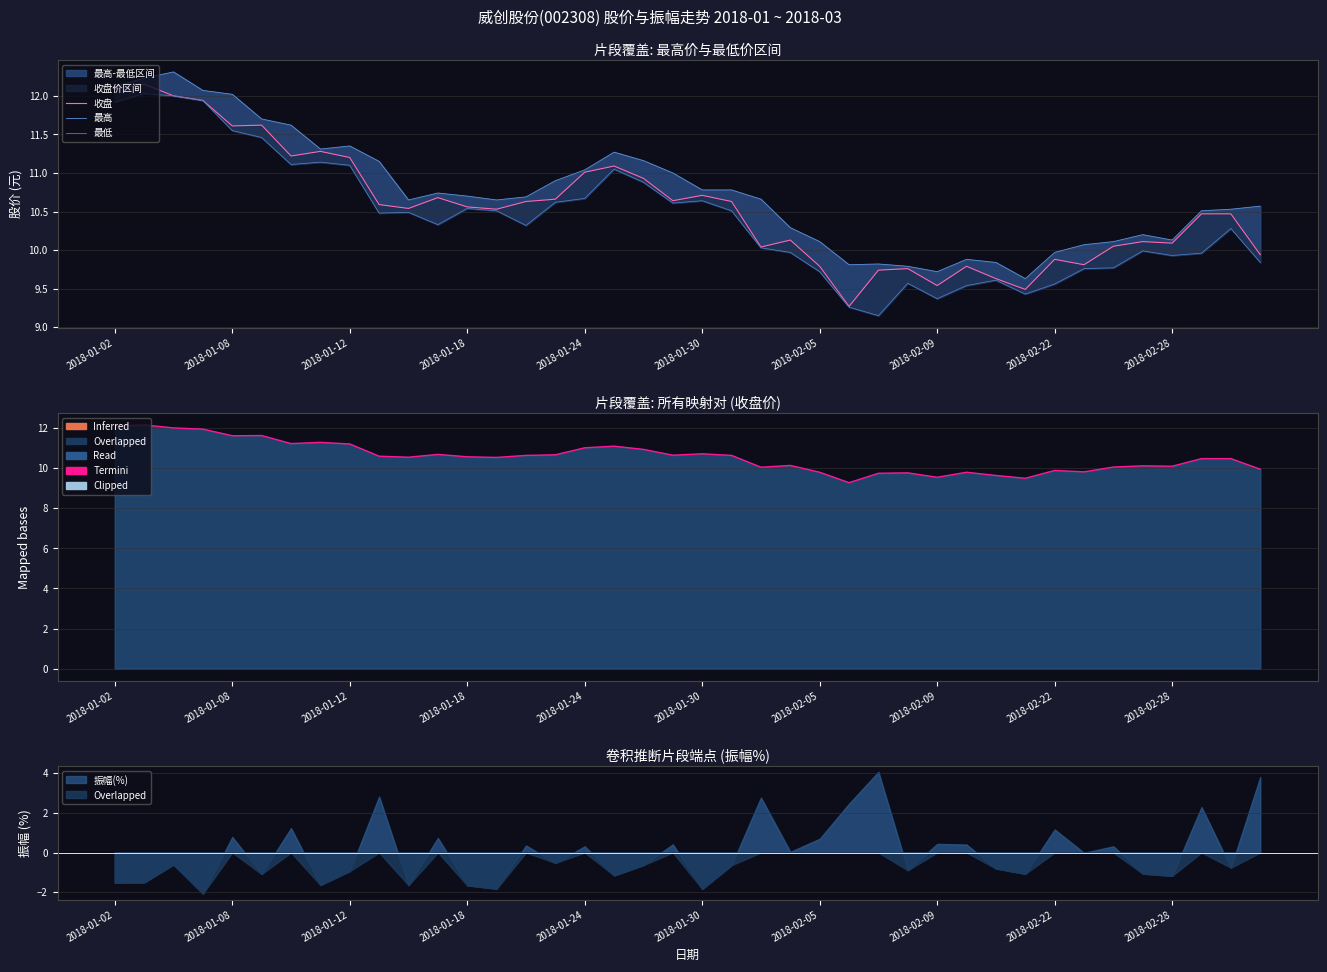

The value of 收盘 at 2018-02-28 is 17.3. True or false?

False